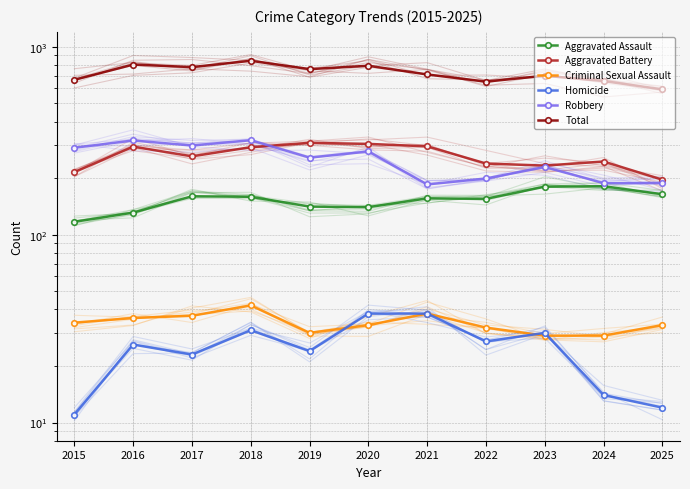

List the labels in order of Aggravated Assault value, largest first.

2024, 2023, 2025, 2017, 2018, 2021, 2022, 2019, 2020, 2016, 2015